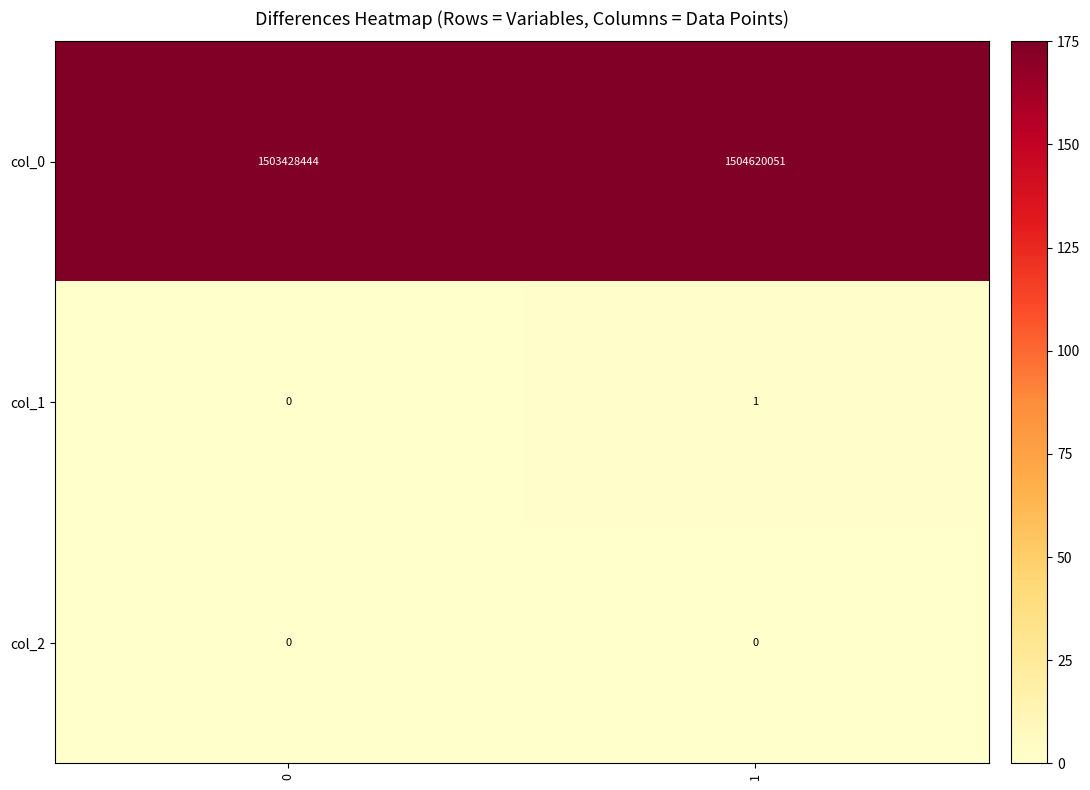

Reading left to right, transcribe all the data shown in this chart.

col_0: 0=1503428444	1=1504620051
col_1: 0=0	1=1
col_2: 0=0	1=0